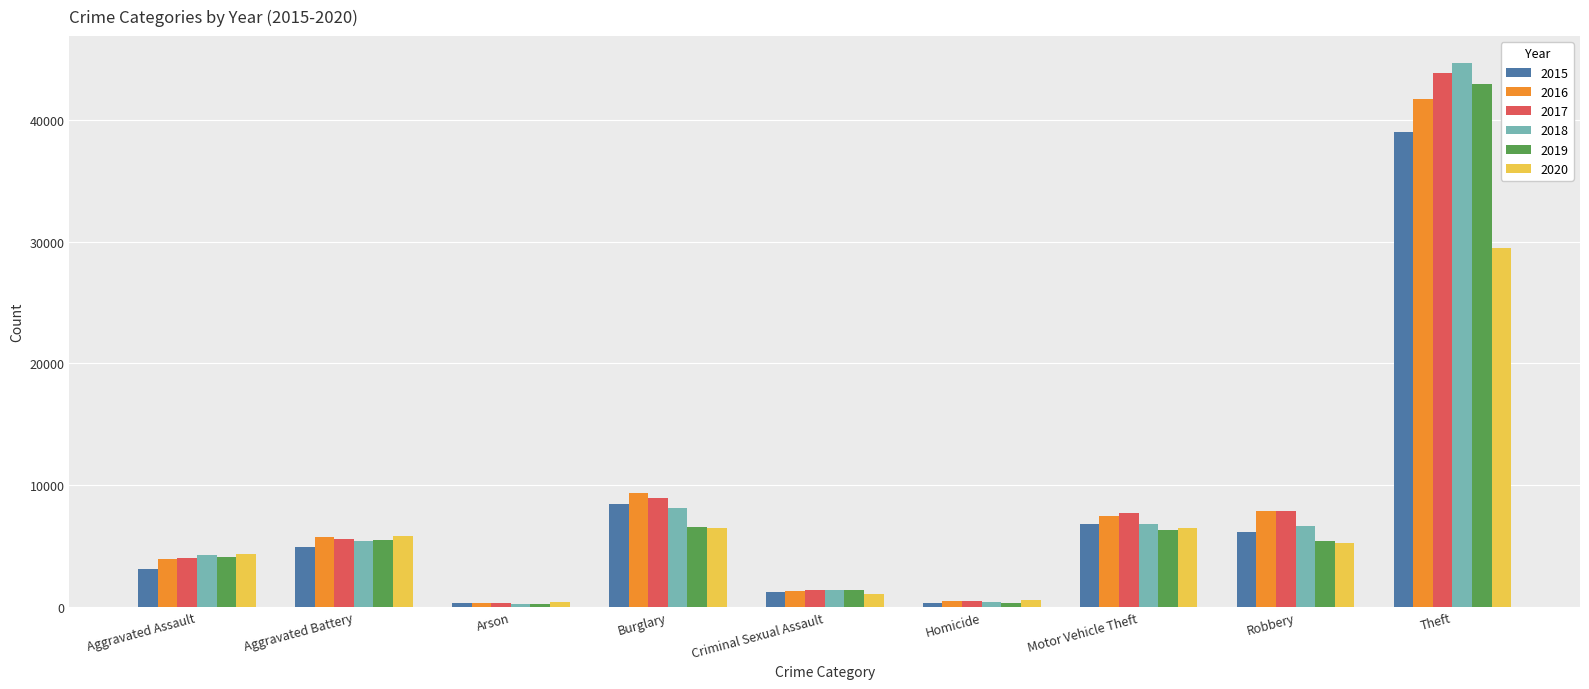

Count the number of data series in this chart.

6